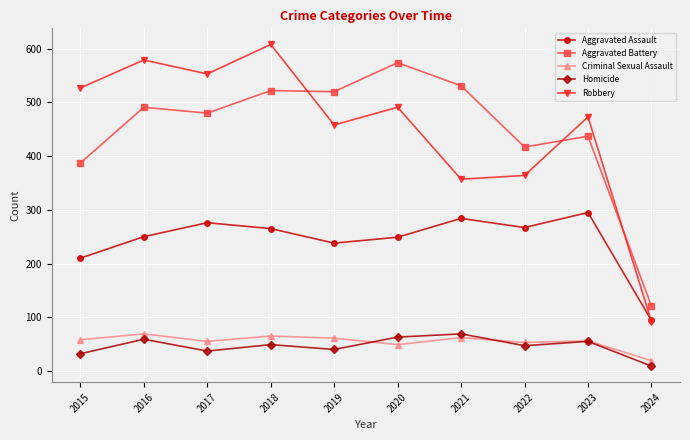

The Aggravated Assault series shows 447 at 2023. True or false?

False